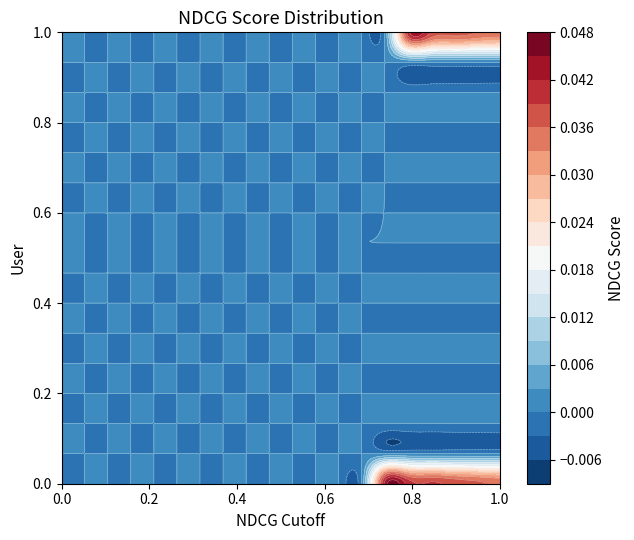

At how many categories does at least one series exceed 0?

6